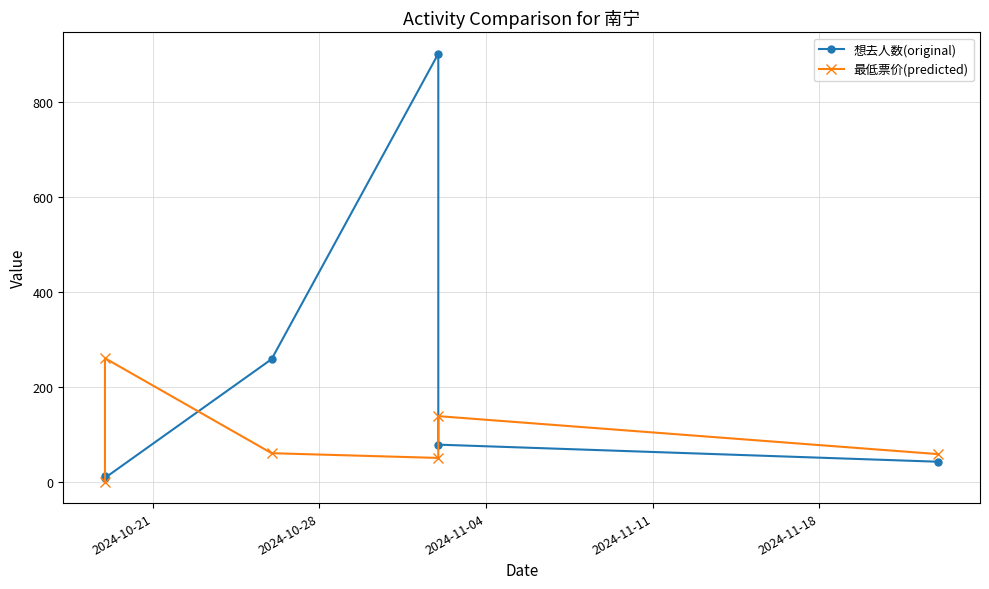

Which series changed the most between 2024-11-11 and 2024-11-18?

想去人数(original)